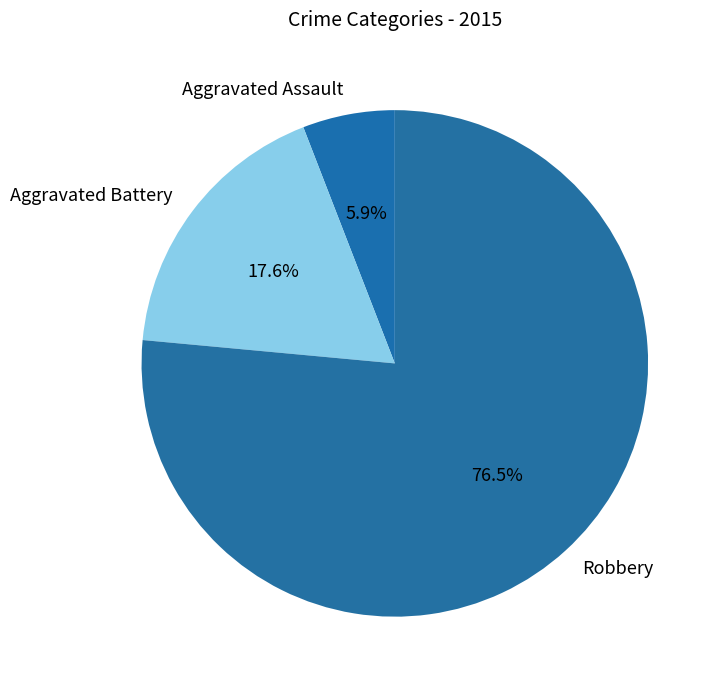

Which slice is the largest?

Robbery